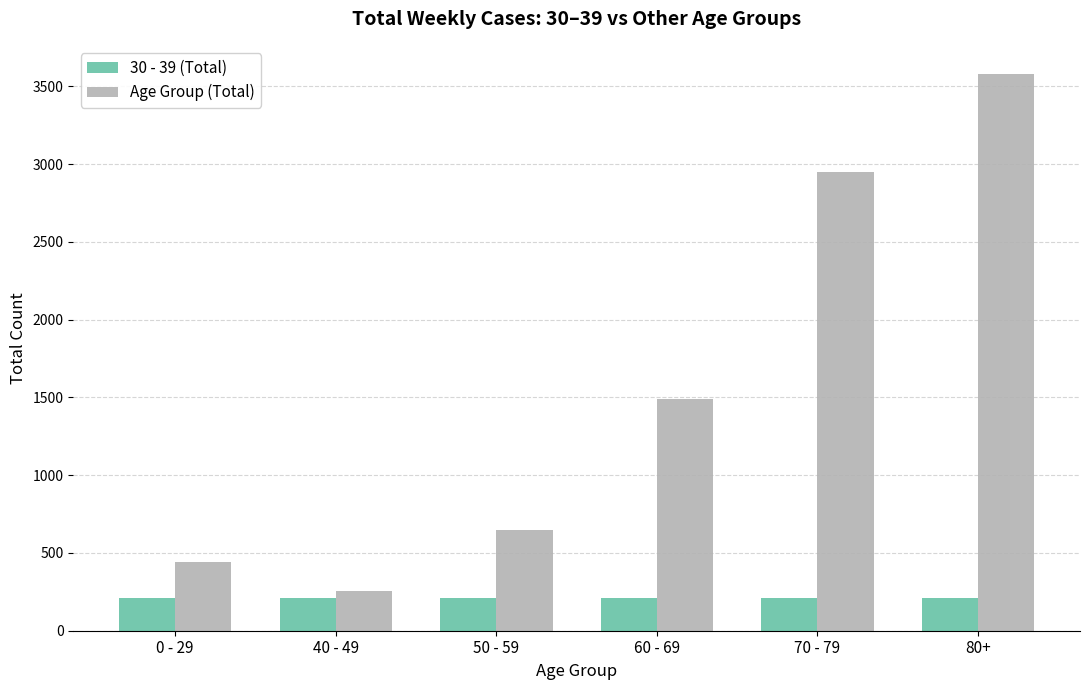

Reading left to right, list all the values displayed in this chart.

30 - 39 (Total): 212	212	212	212	212	212
Age Group (Total): 441	256	646	1491	2948	3581